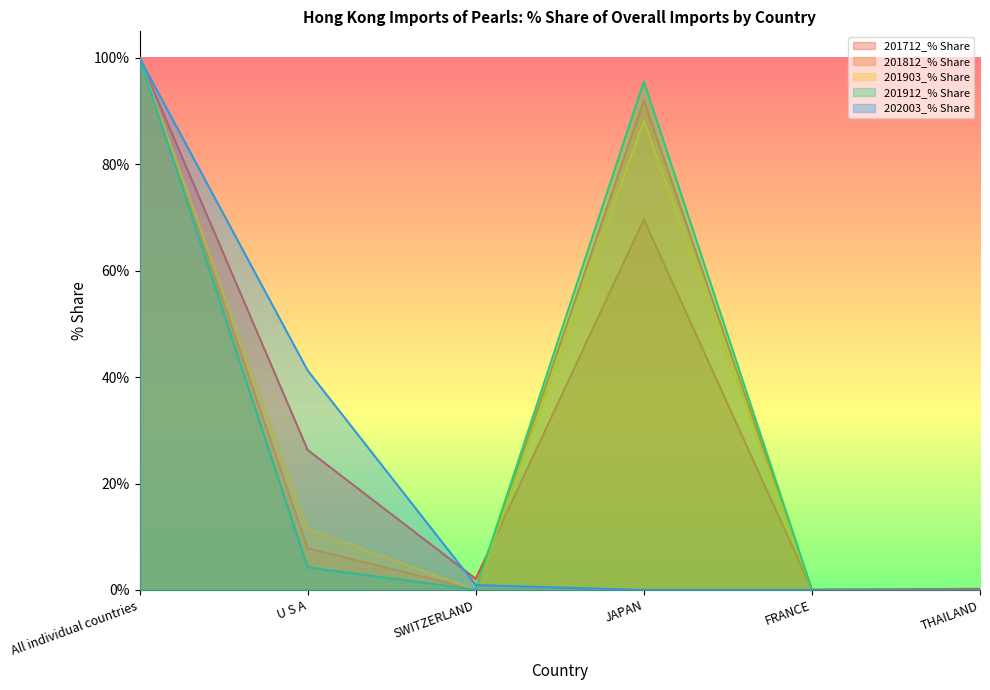

What position from the right is JAPAN?

3